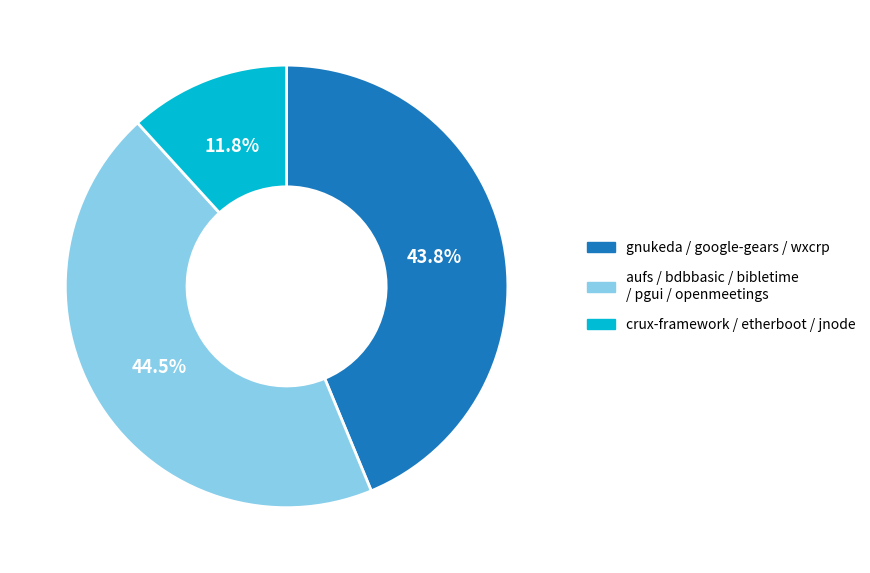

Count the number of slices in the pie.

3